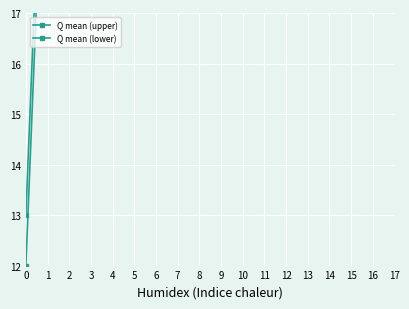

Which series changed the most between 0 and 9?

Q mean (upper)